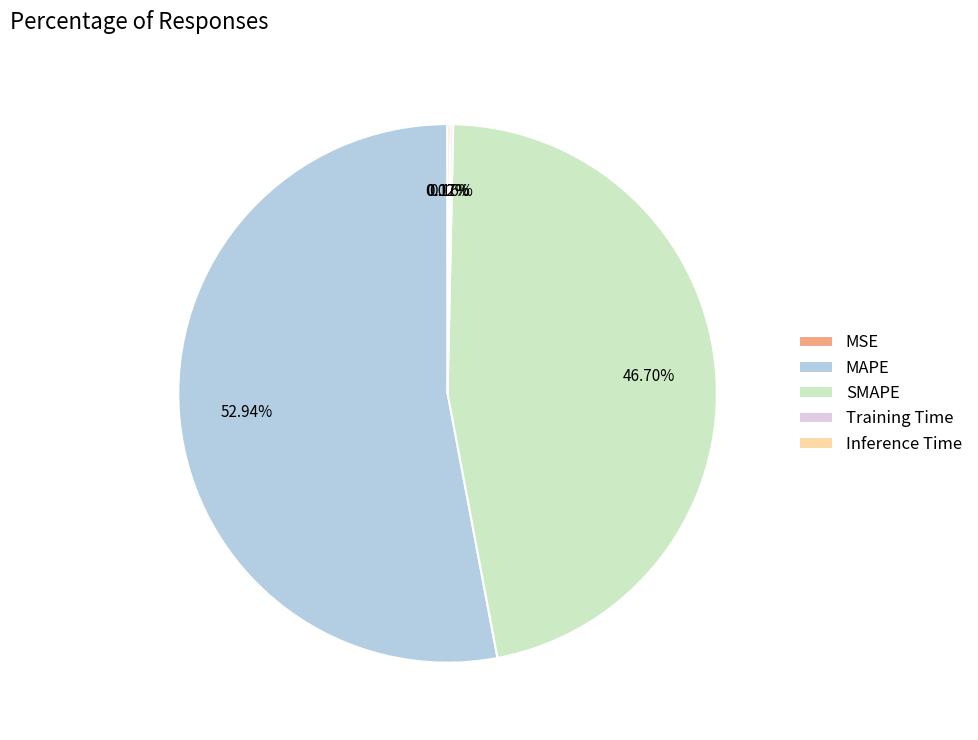

True or false: MAPE accounts for 53% of the total.

True